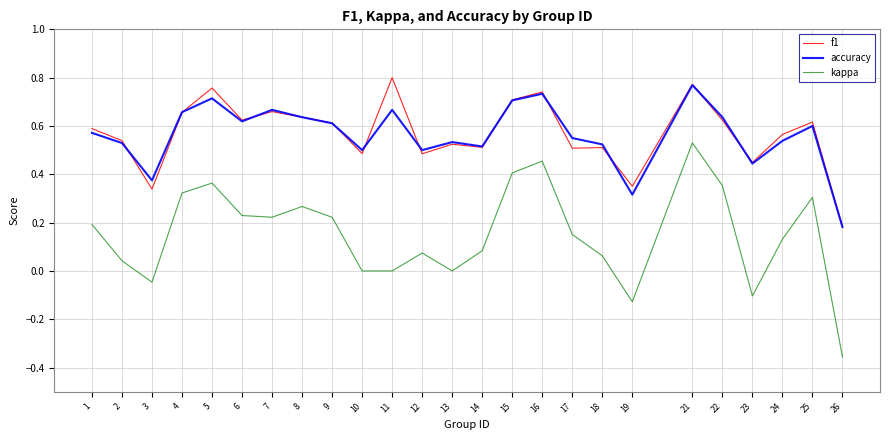

Which category has the highest value in the accuracy series?

21